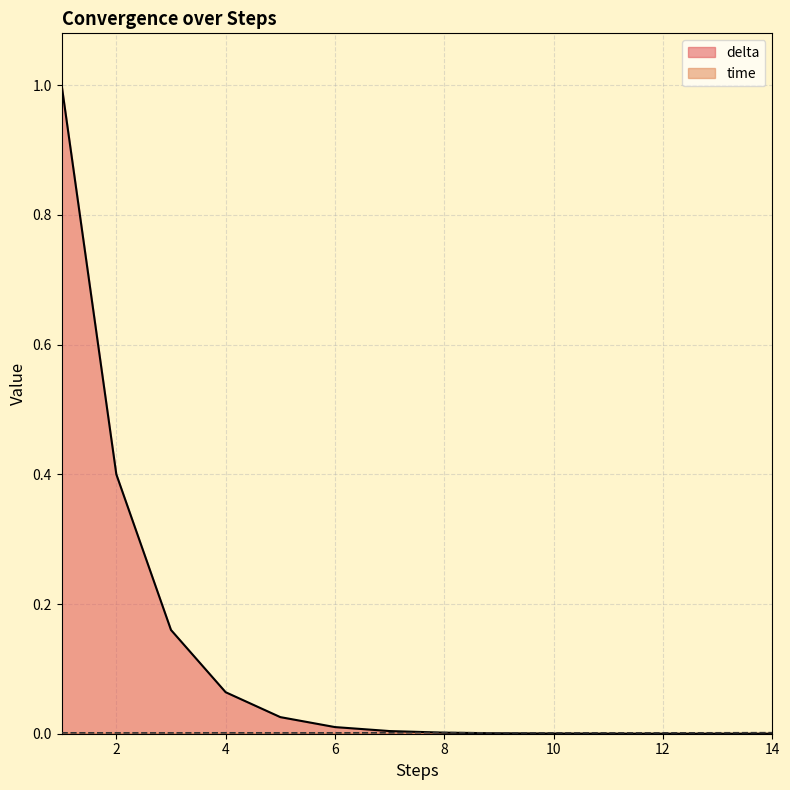

What is the average value of the delta series?

0.1